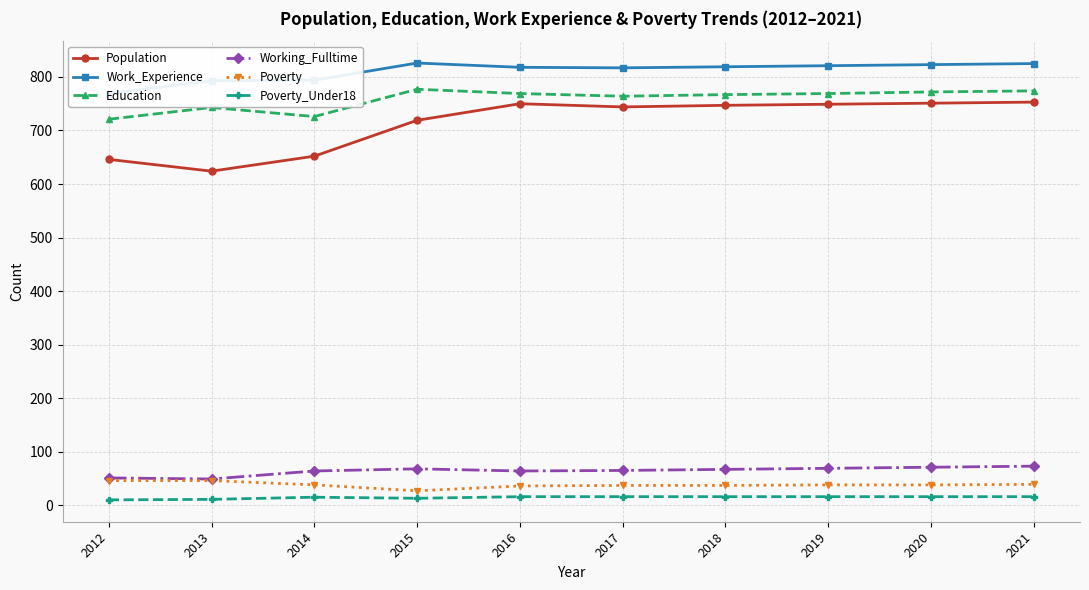

How many lines are shown in the chart?

6